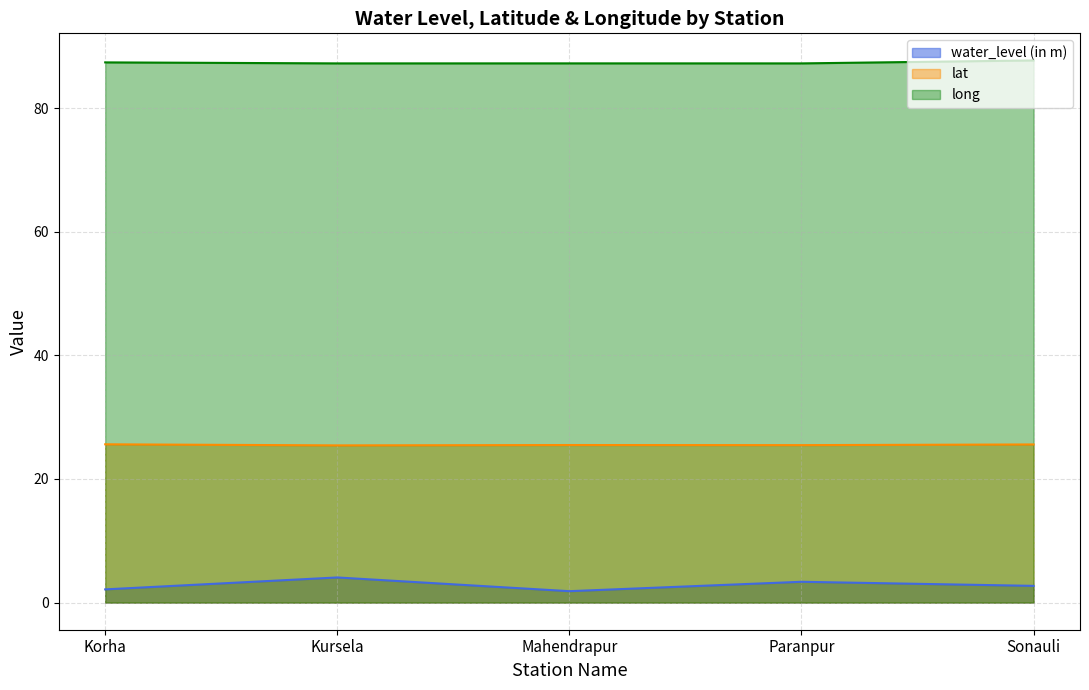

Where is long nearest to the value 87?

Kursela